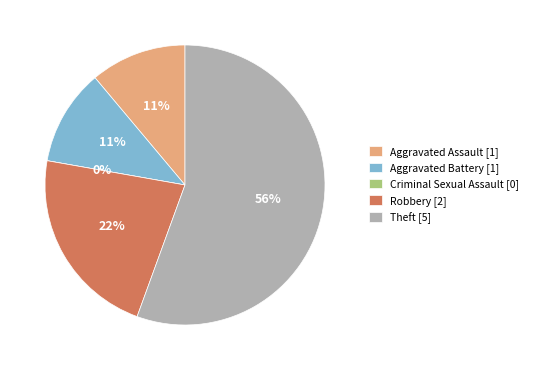

Is it true that Aggravated Battery is 11% of the pie?

True